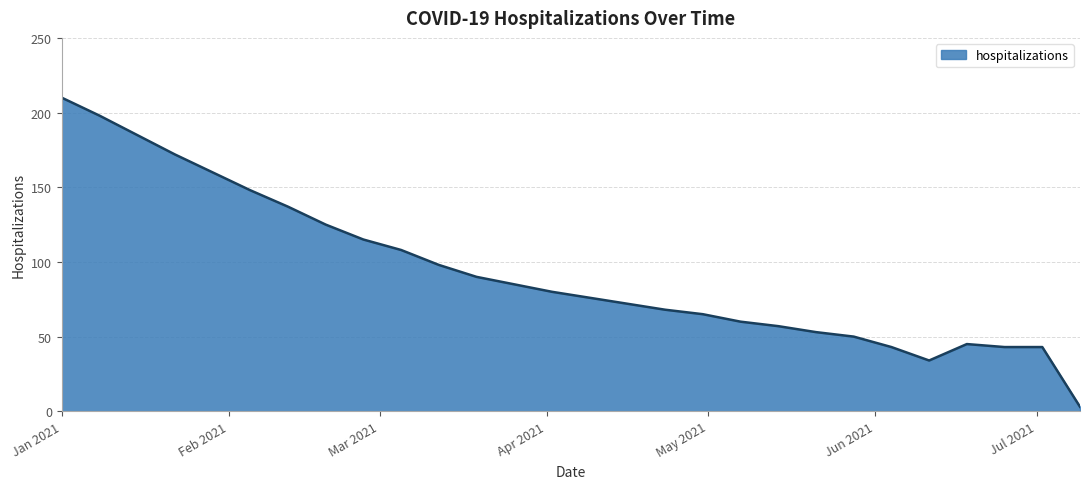

What is the maximum value shown in the chart?

210